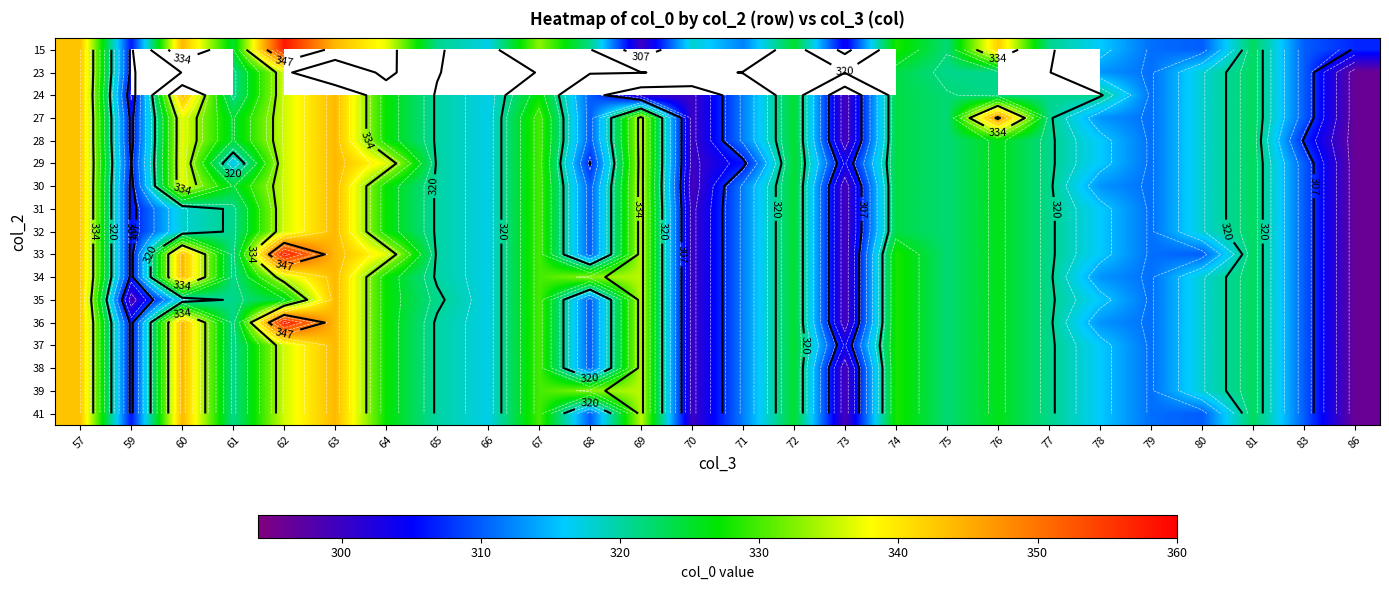

Count the number of data series in this chart.

17